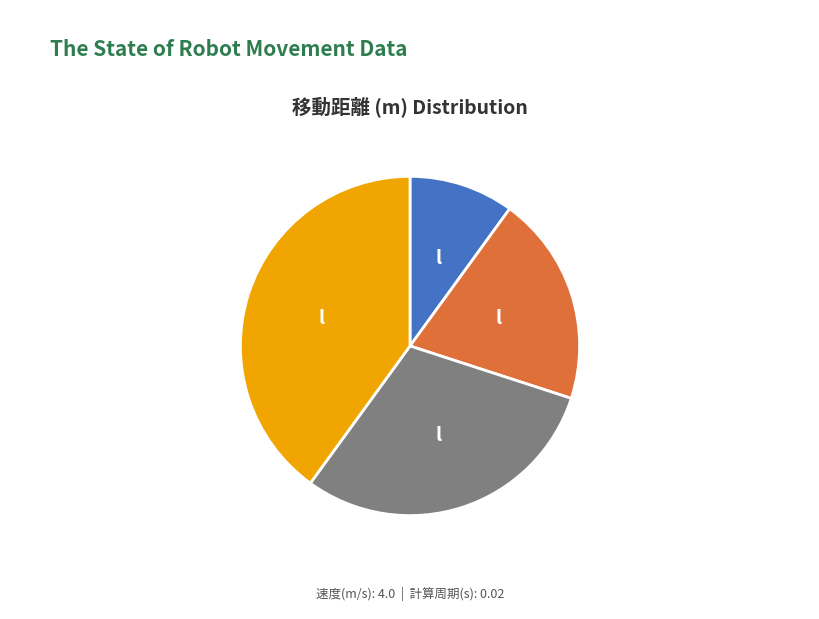

Is there a majority slice in this chart?

No